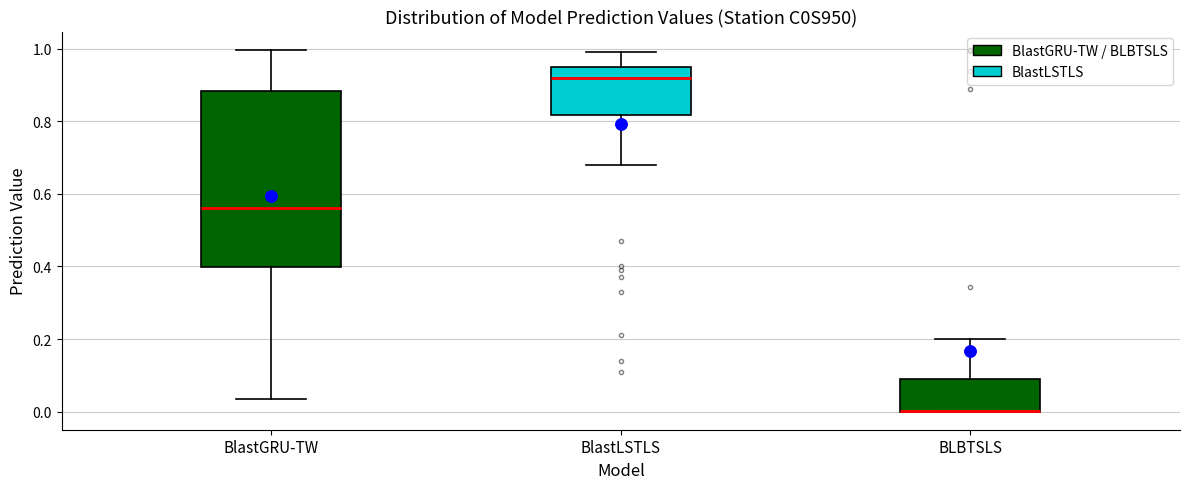

Reading left to right, read every box against the y-axis: the position of its median line, the range the box covers, and the ends of its whiskers. The values are not printed on the chart, so give them approximately, as read against the axis.

BlastGRU-TW: median 0.56, box 0.40 to 0.88, whiskers 0.04 to 1.00
BlastLSTLS: median 0.92, box 0.82 to 0.96, whiskers 0.68 to 1.00
BLBTSLS: median 0.00 (drawn on the box's lower edge), box 0.00 to 0.08, whiskers 0.00 to 0.20